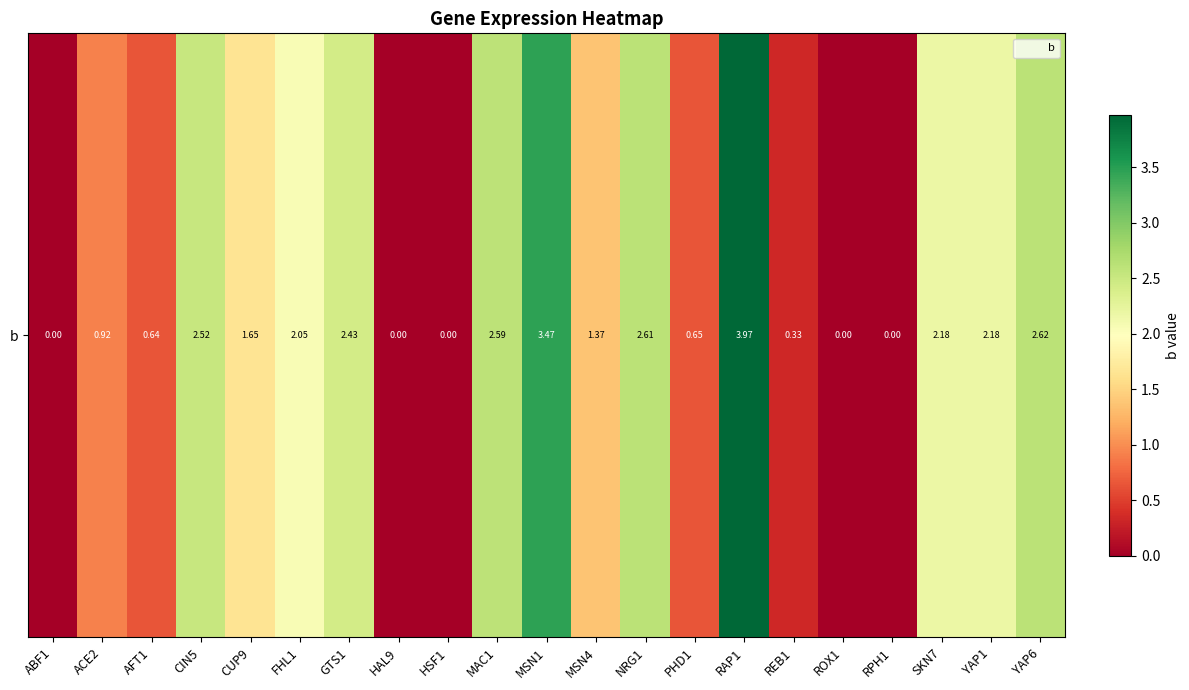

Rank the categories by value from lowest to highest.

ABF1, HAL9, HSF1, ROX1, RPH1, REB1, AFT1, PHD1, ACE2, MSN4, CUP9, FHL1, SKN7, YAP1, GTS1, CIN5, MAC1, NRG1, YAP6, MSN1, RAP1